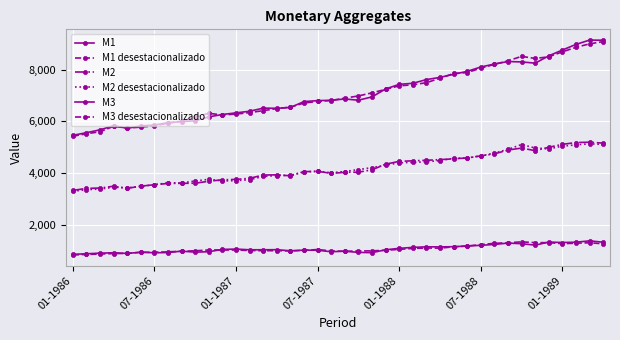

At how many categories does at least one series exceed 4769?

40